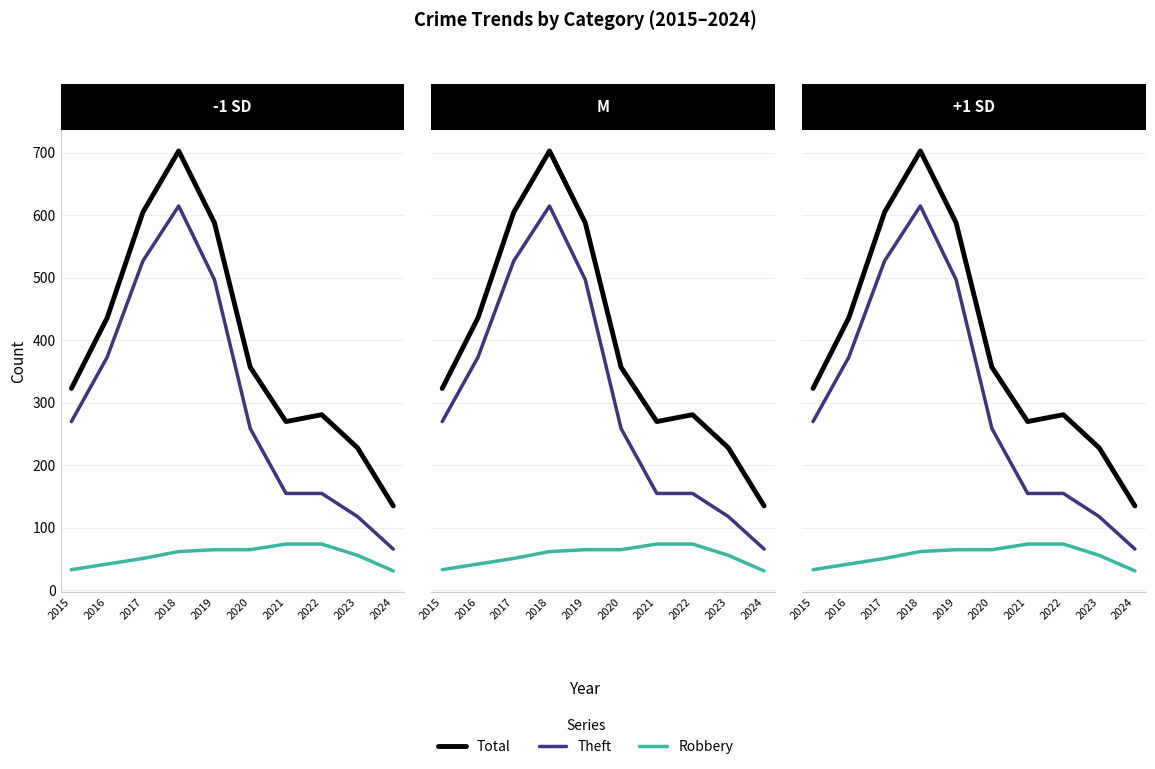

The value of Robbery at 2023 is 83. True or false?

False